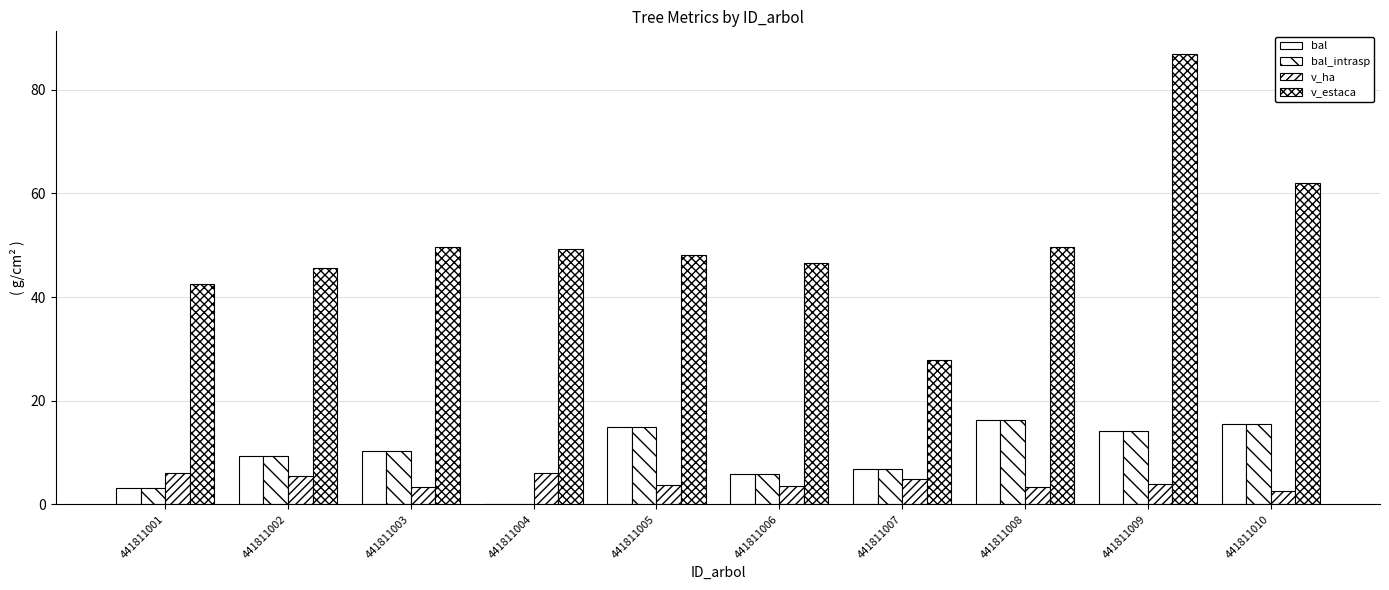

Does the chart contain stacked bars?

No